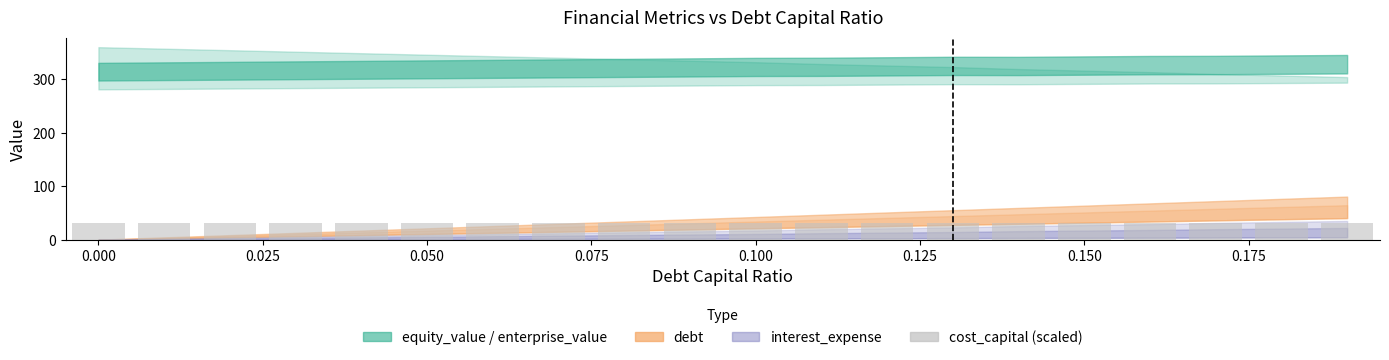

How many bars are there in total?

20